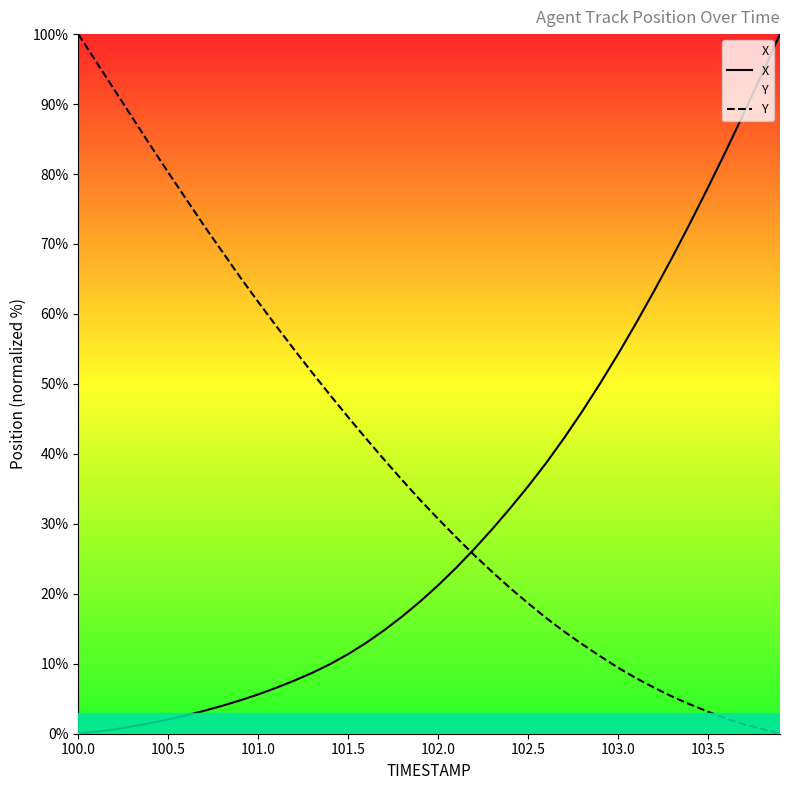

True or false: Y has a value of 30.7 at 102.0.

True